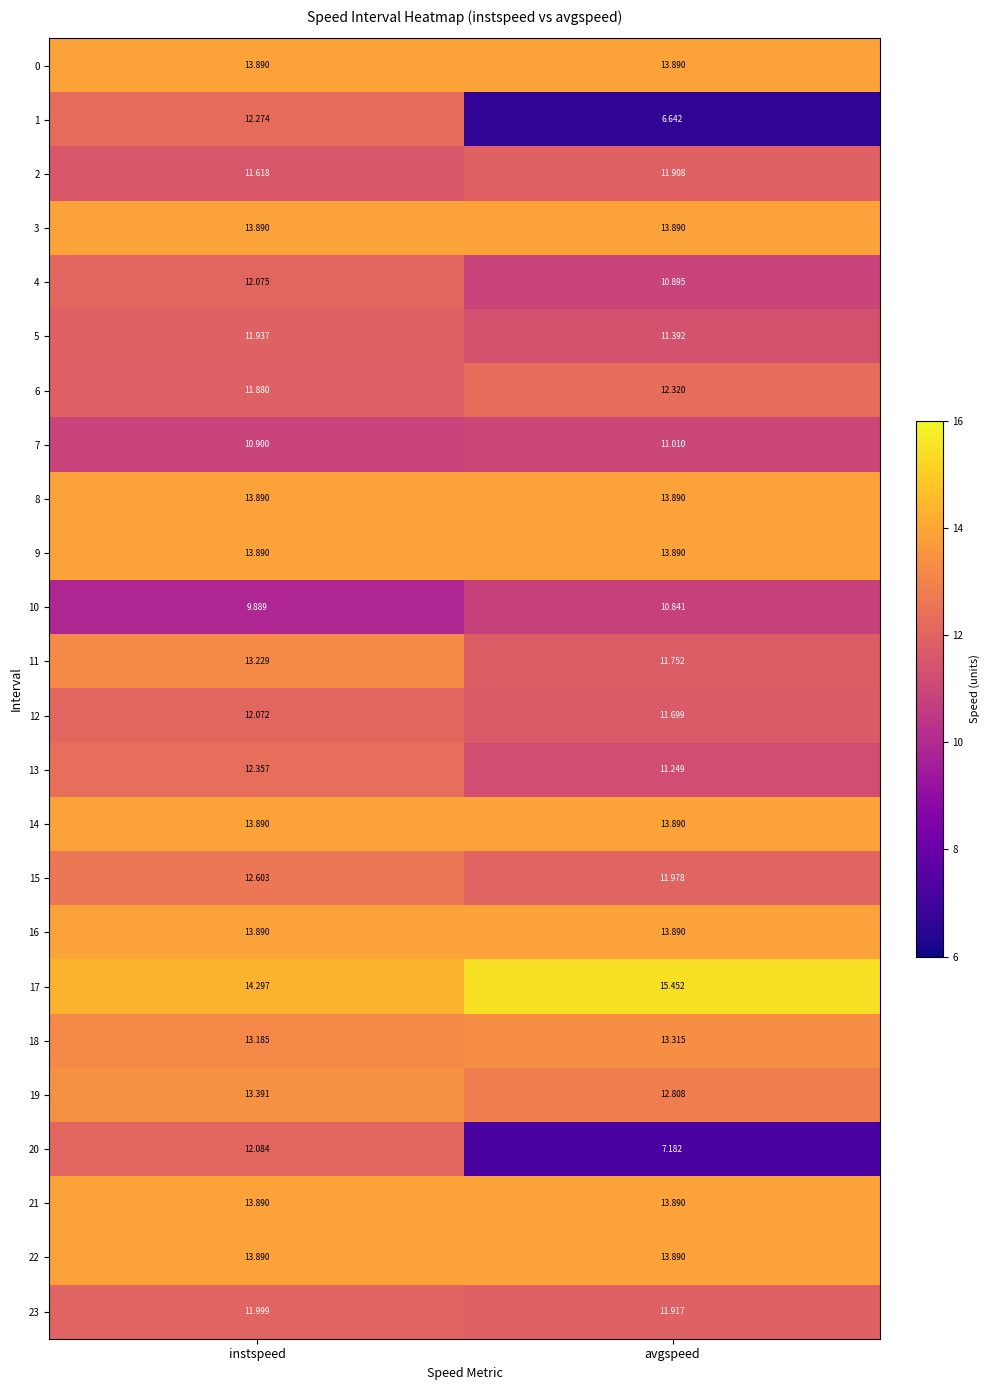

What is the spread (max minus min) of values at avgspeed?

8.8